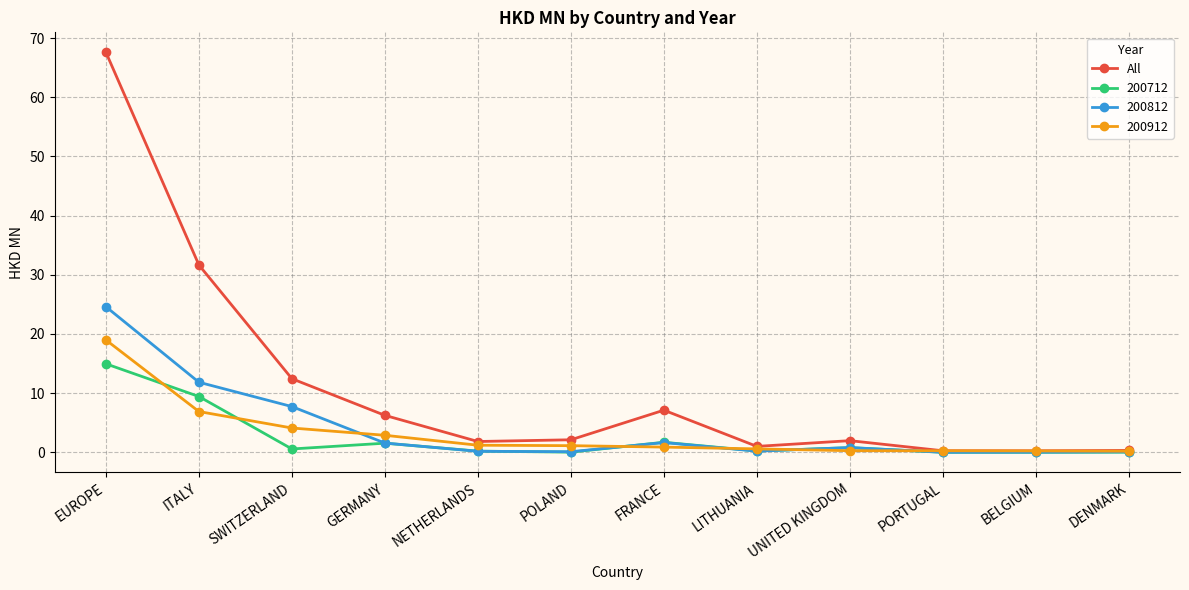

How many lines are shown in the chart?

4